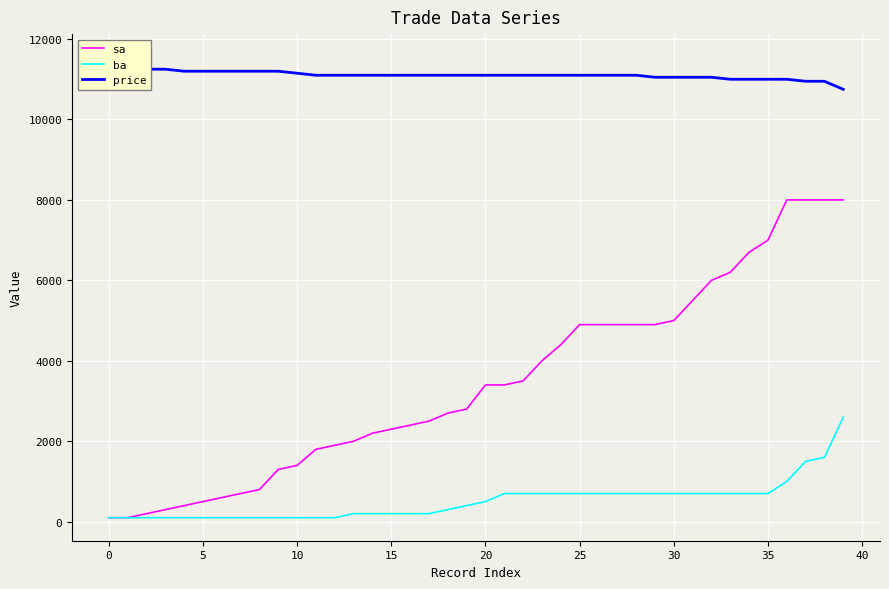

Is this an area chart (filled region under the line)?

No